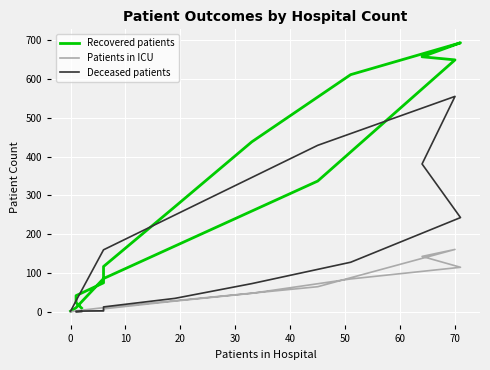

How many lines are shown in the chart?

3